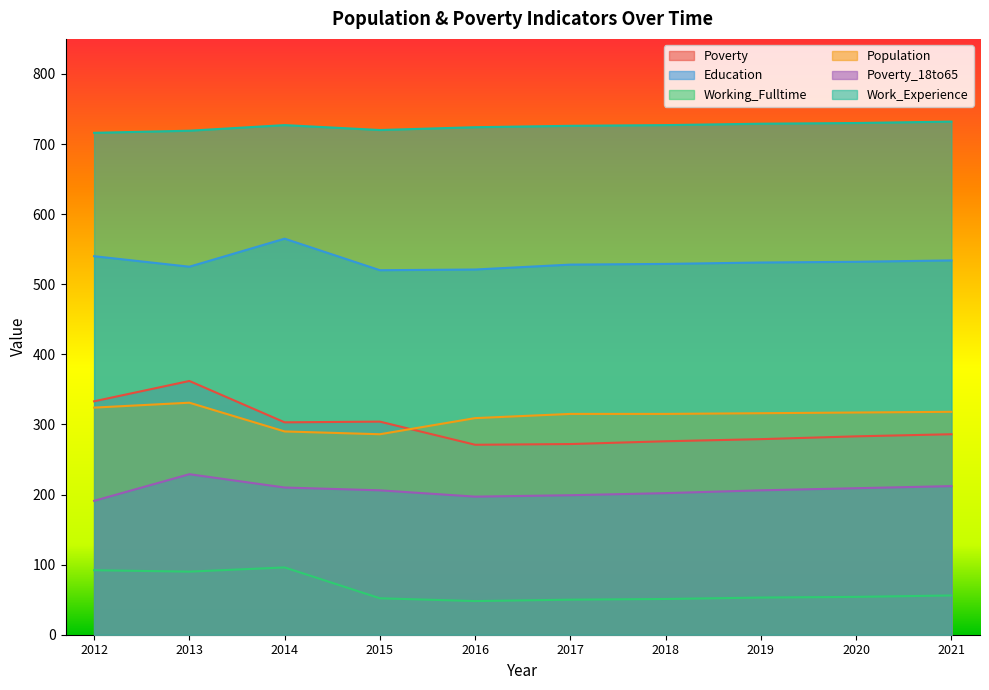

Where does the Working_Fulltime series first go above 54?

2012